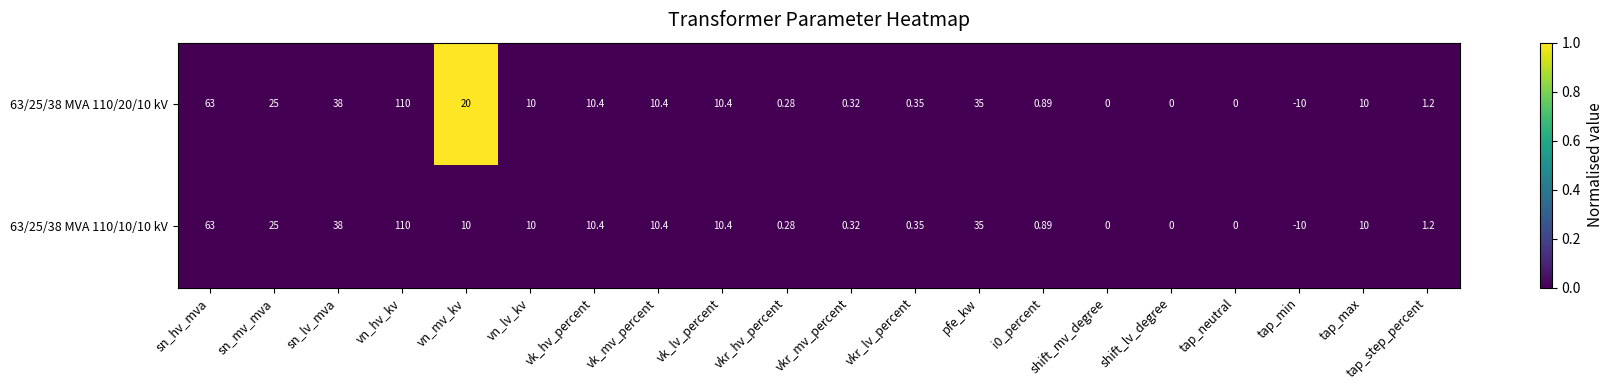

Which category has the lowest value in the 63/25/38 MVA 110/20/10 kV series?

tap_min